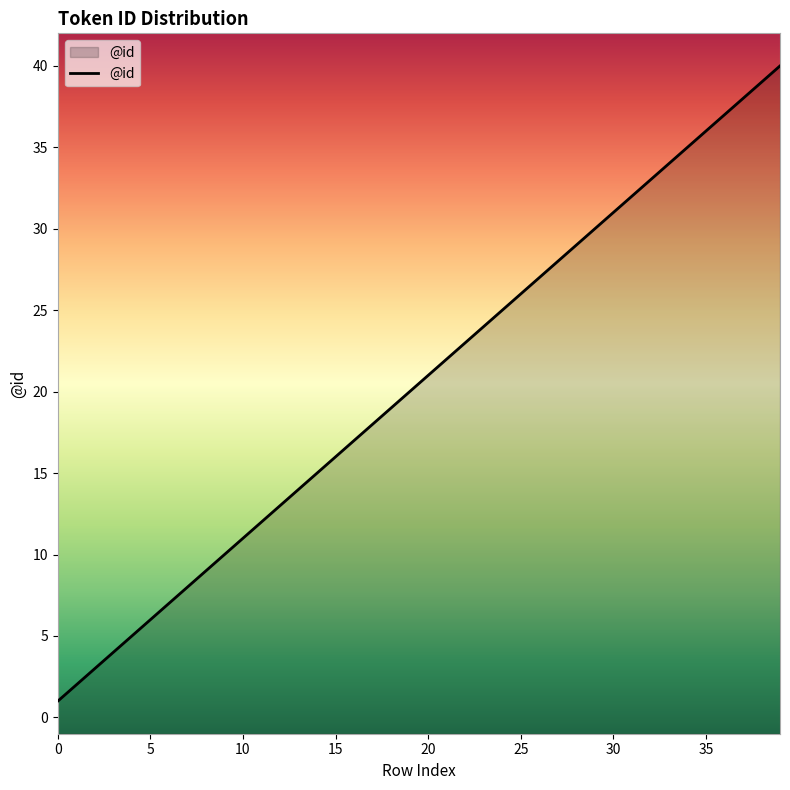

What is the ratio of the value at 2 to the value at 17?

0.2